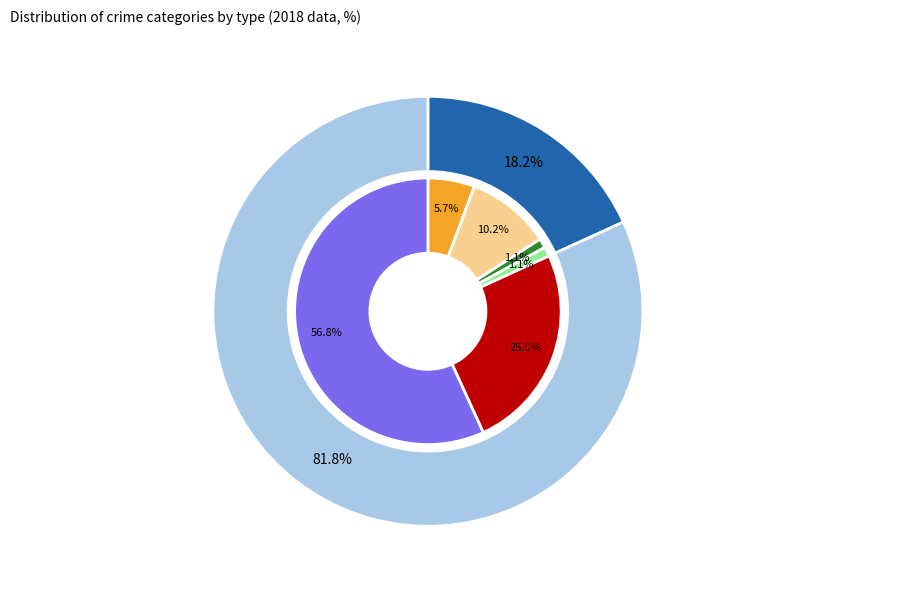

To the nearest percent, what is the difference between the largest and smallest slice percentages?

56%